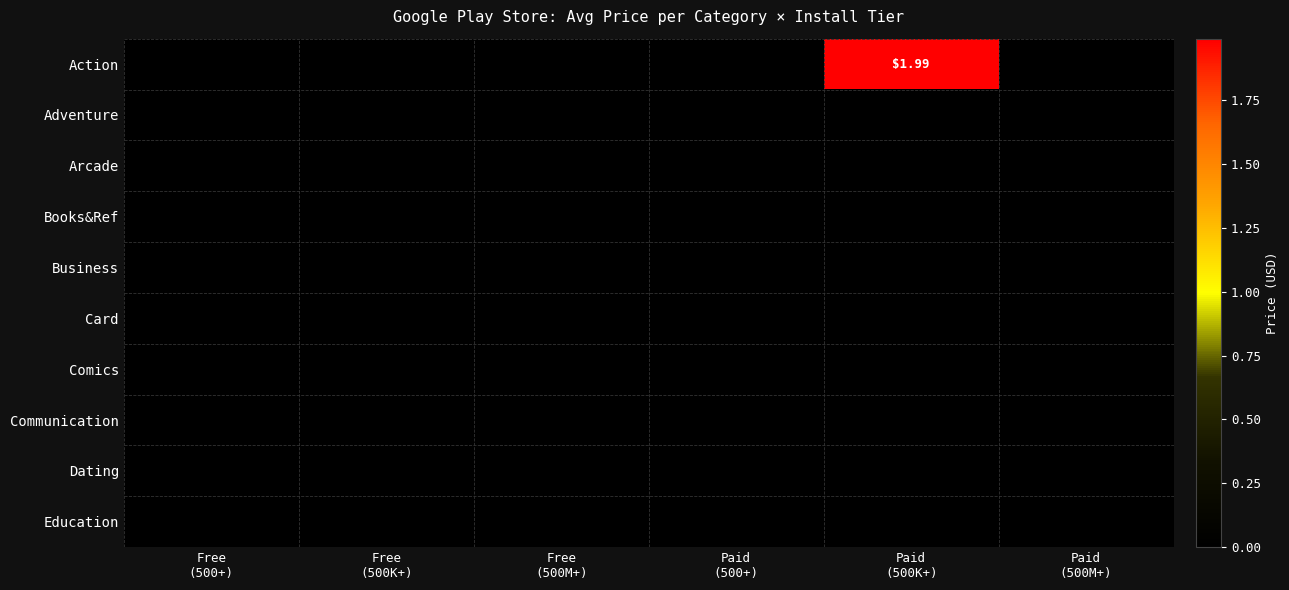

Which series has the widest spread of values?

Action